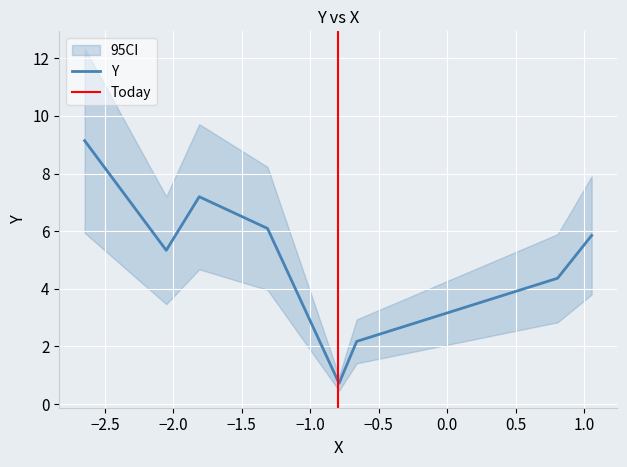

What is the highest value of the Y series?

9.1